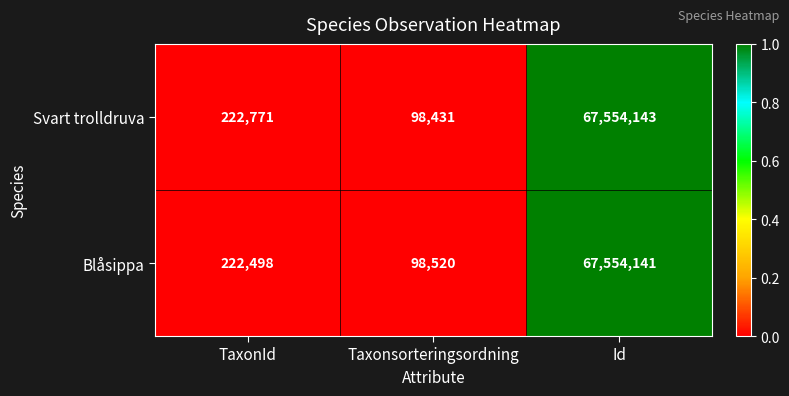

Reading right to left, list all the values displayed in this chart.

Svart trolldruva: 67554143	98431	222771
Blåsippa: 67554141	98520	222498